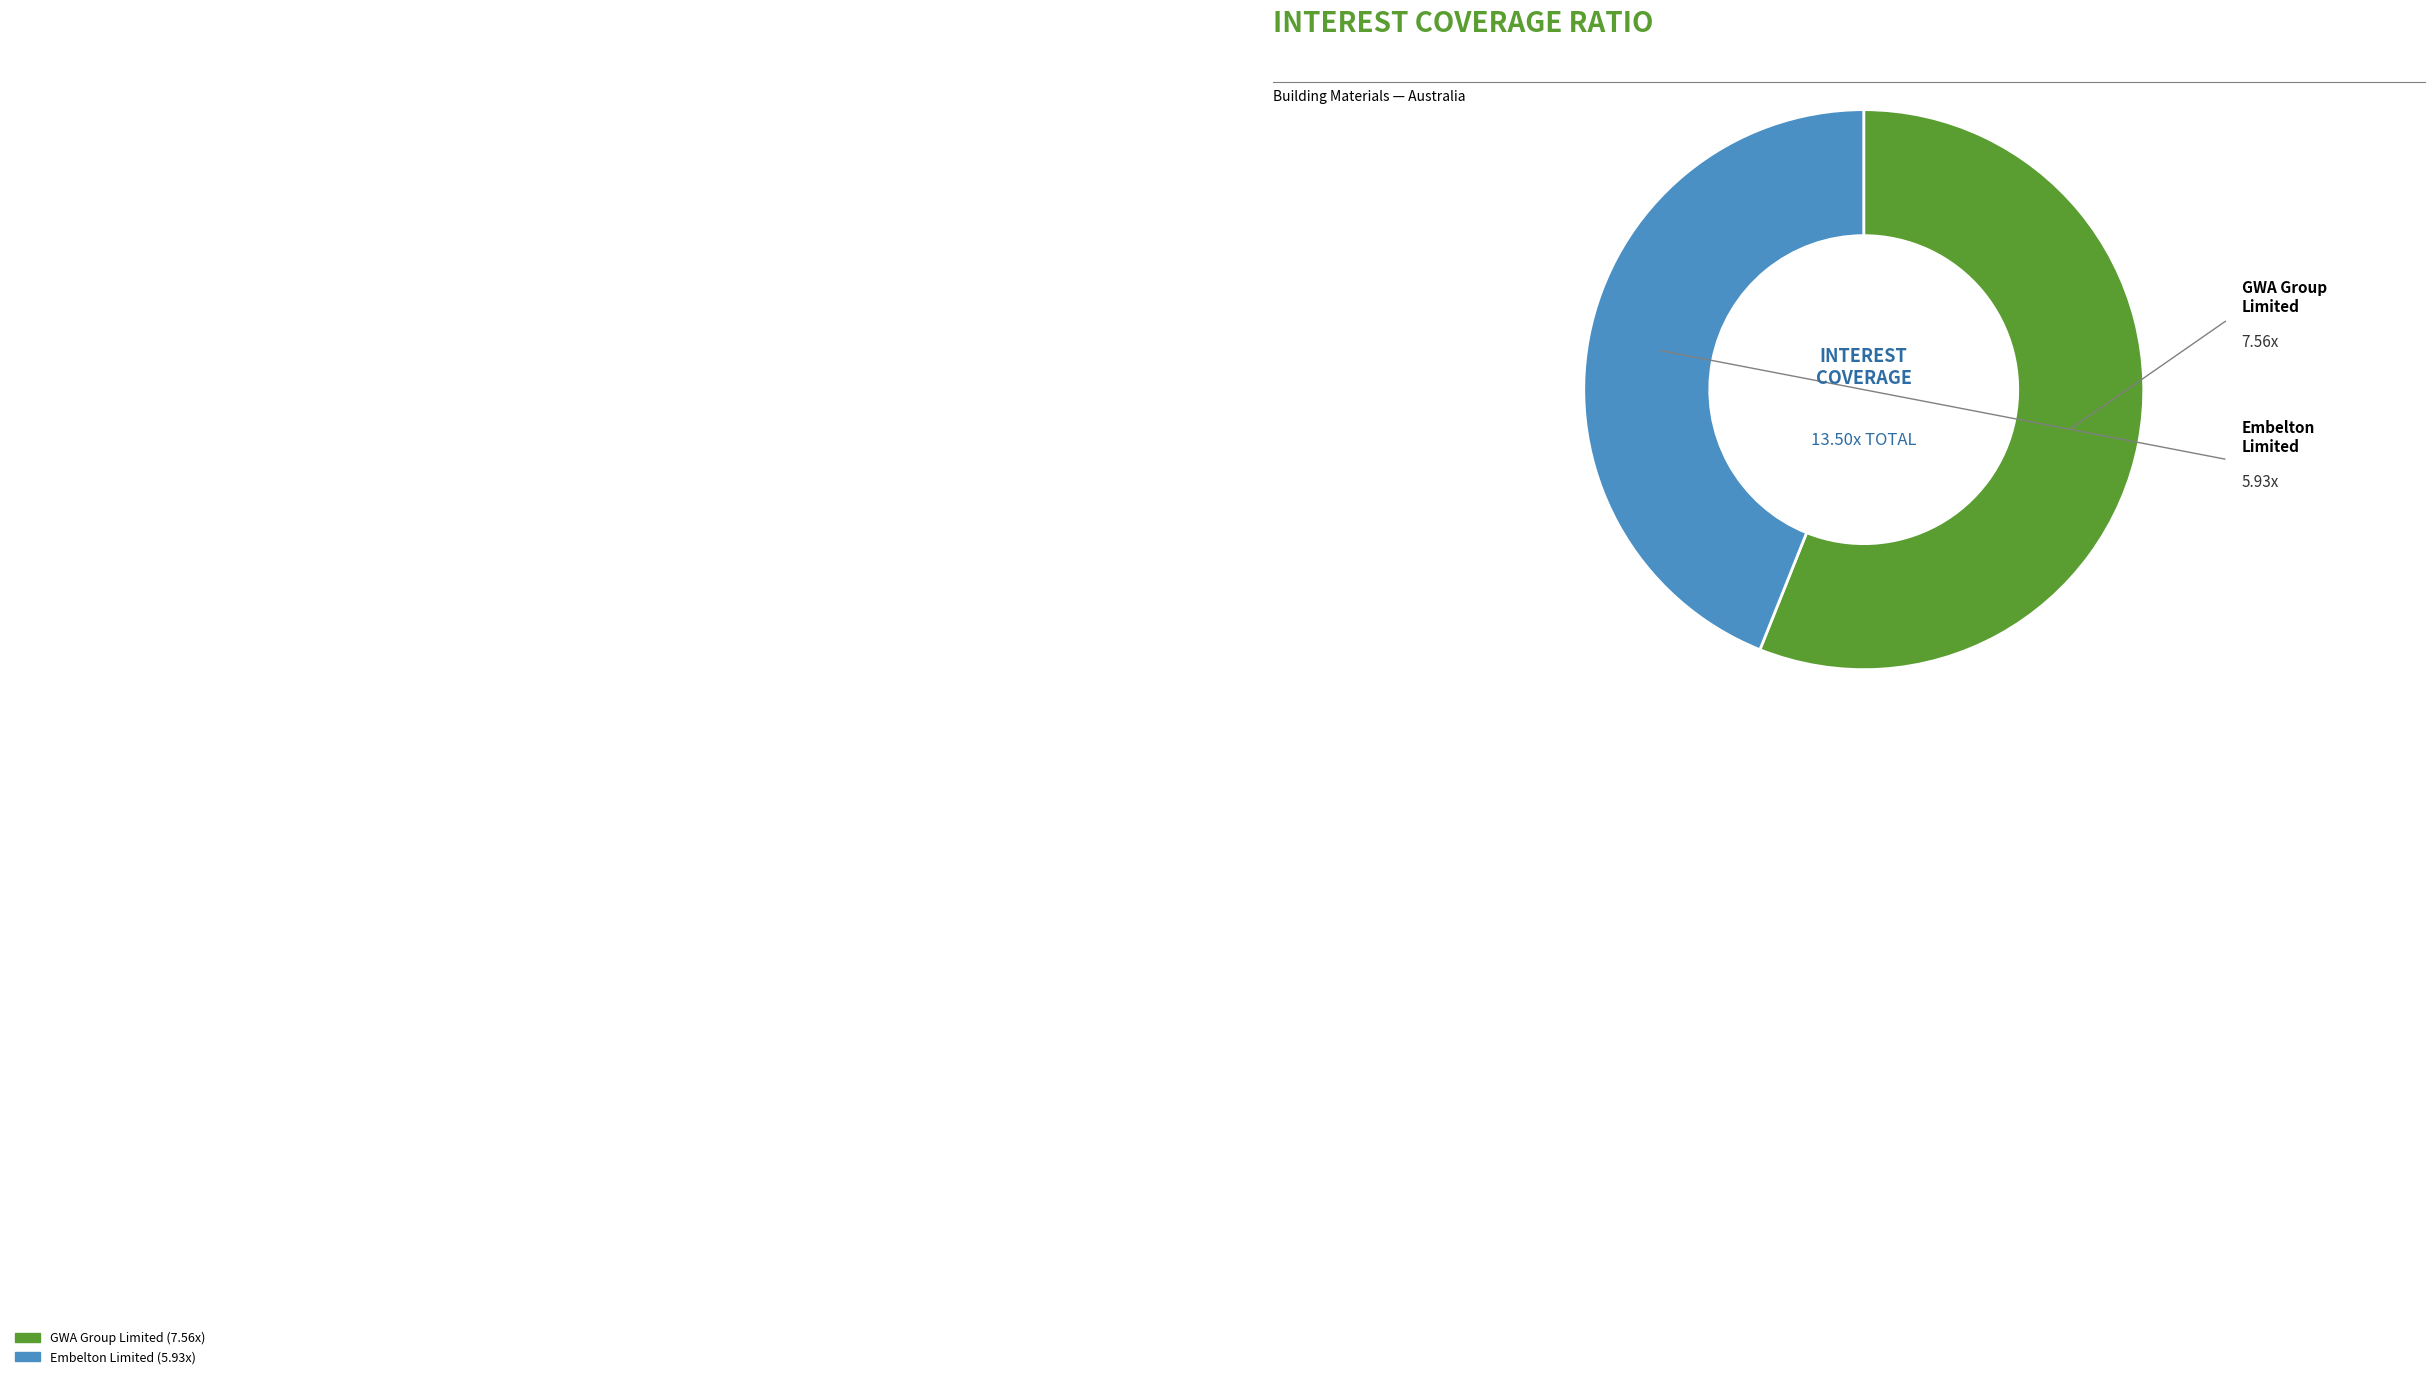

Is there a majority slice in this chart?

Yes